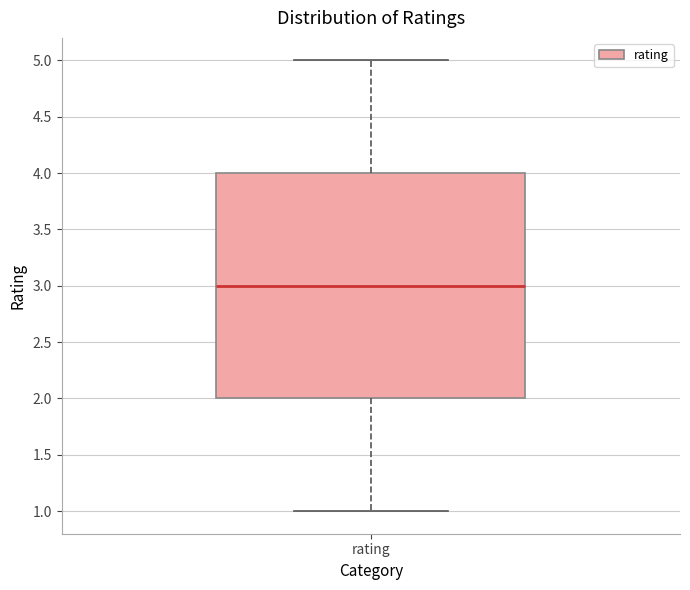

Where does the lower whisker of the box for rating end on the y-axis? The values are not printed on the chart, so give them approximately, as read against the axis.

1